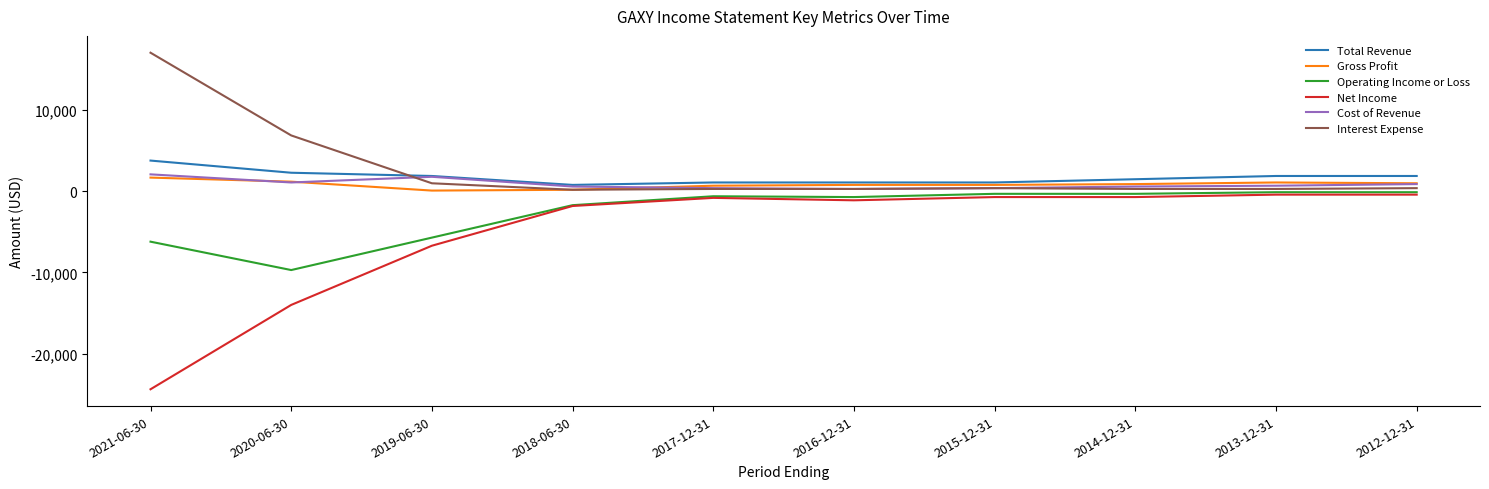

What is the maximum value shown in the chart?

17100